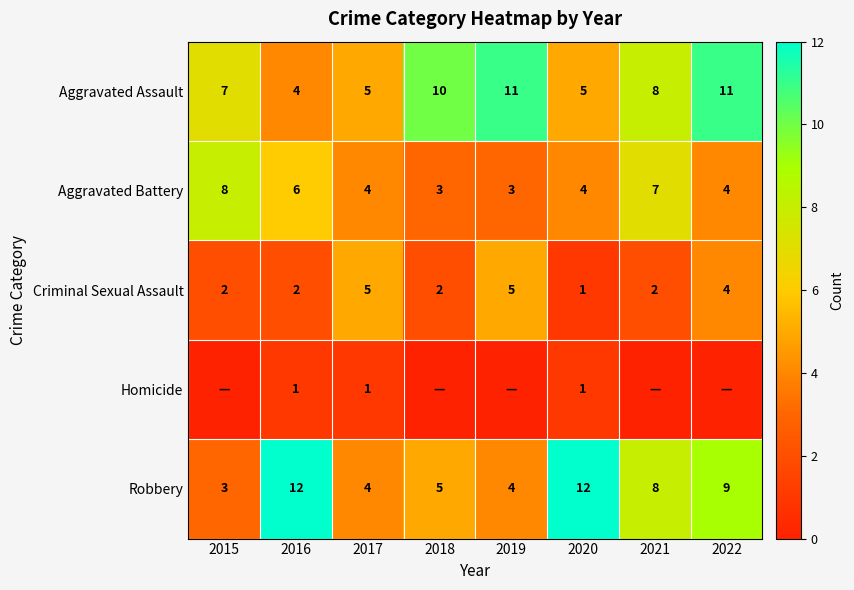

What is the difference between the maximum and second lowest values in the Robbery series?

8